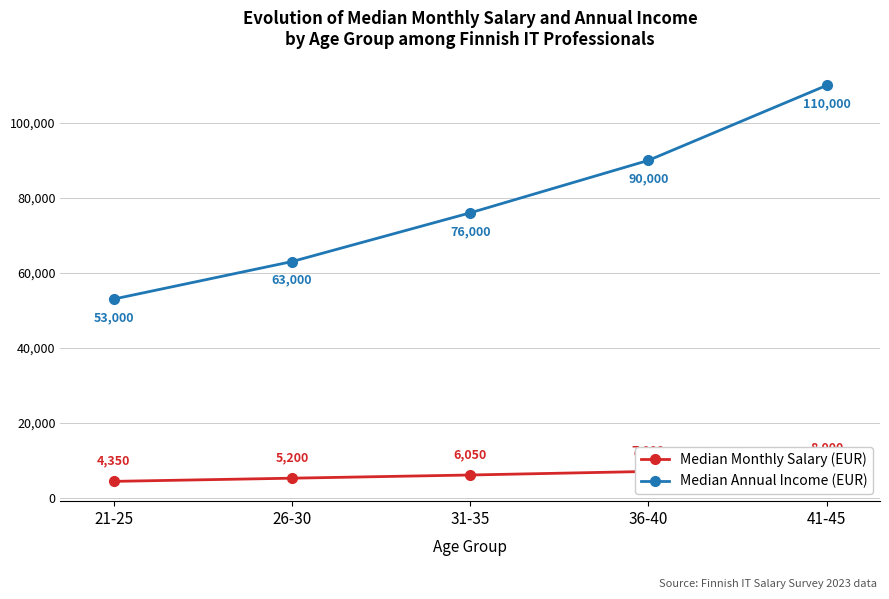

Reading left to right, what are all the values shown in this chart?

Median Monthly Salary (EUR): 21-25=4350	26-30=5200	31-35=6050	36-40=7000	41-45=8000
Median Annual Income (EUR): 21-25=53000	26-30=63000	31-35=76000	36-40=90000	41-45=110000